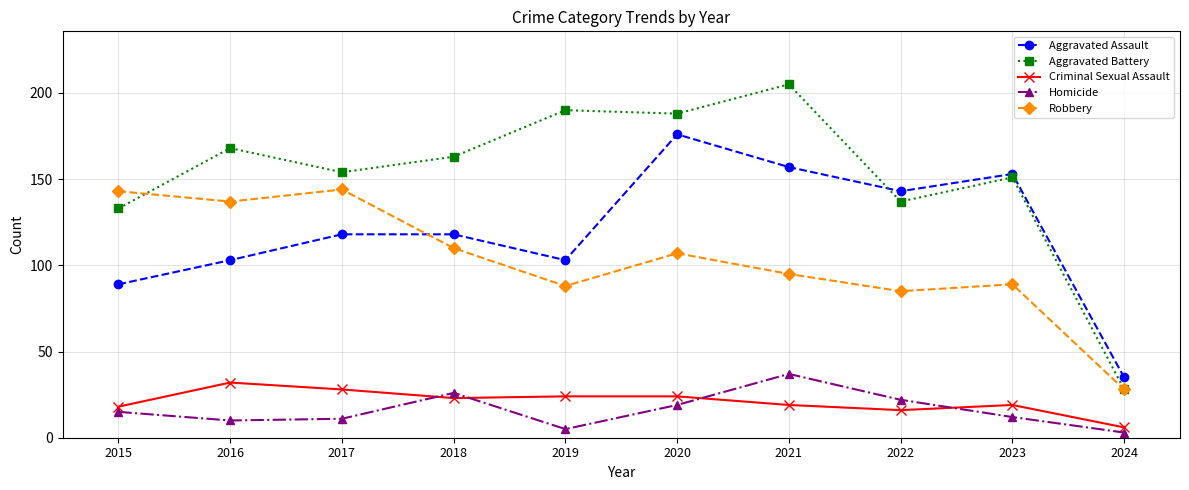

What is the total value across all series at 2021?

513